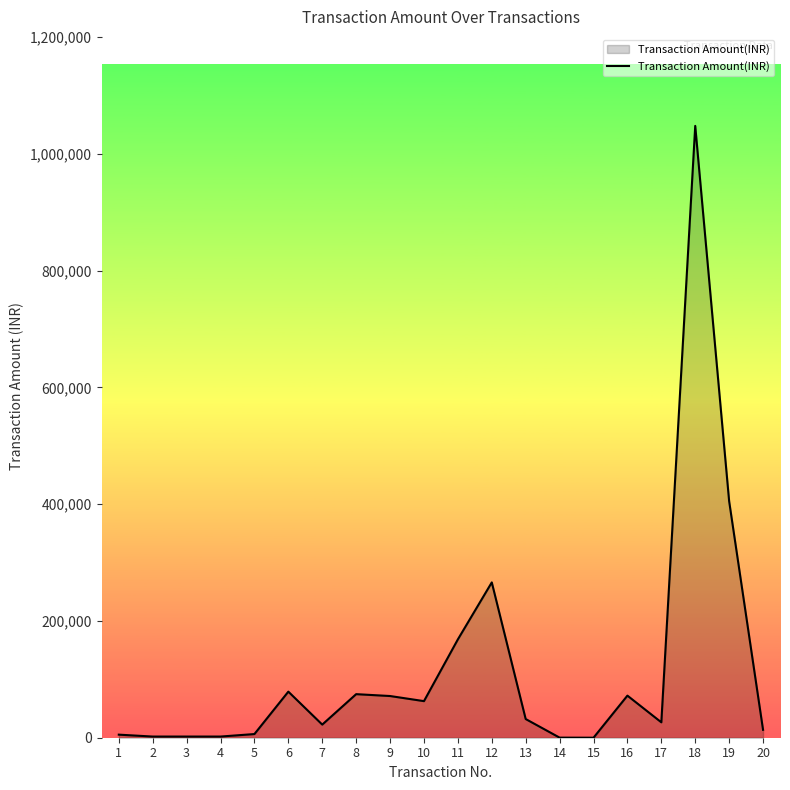

What is the greatest value displayed?

1047630.0